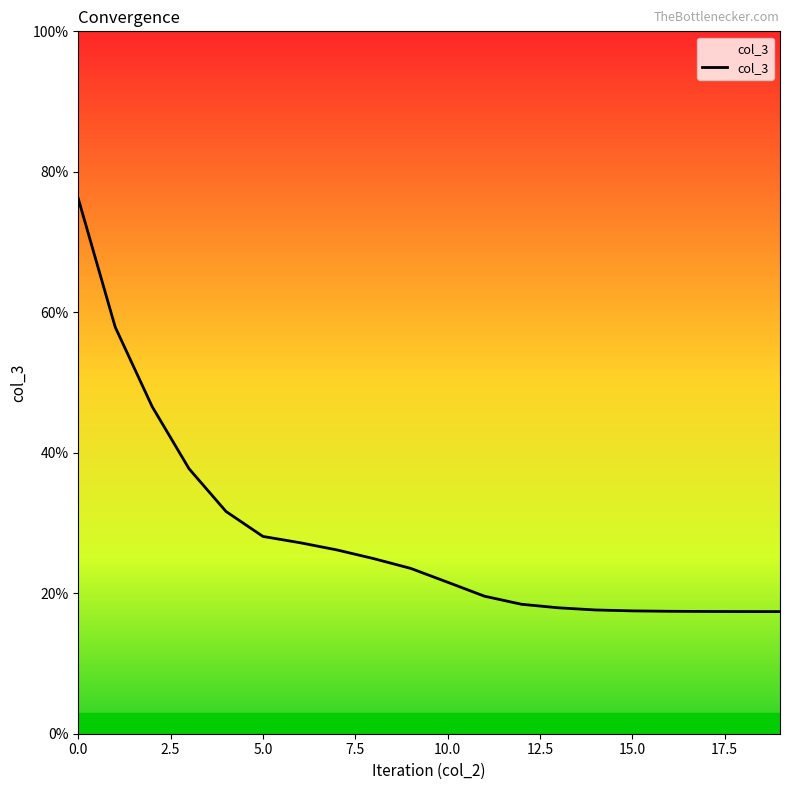

Does the chart have visible grid lines?

No